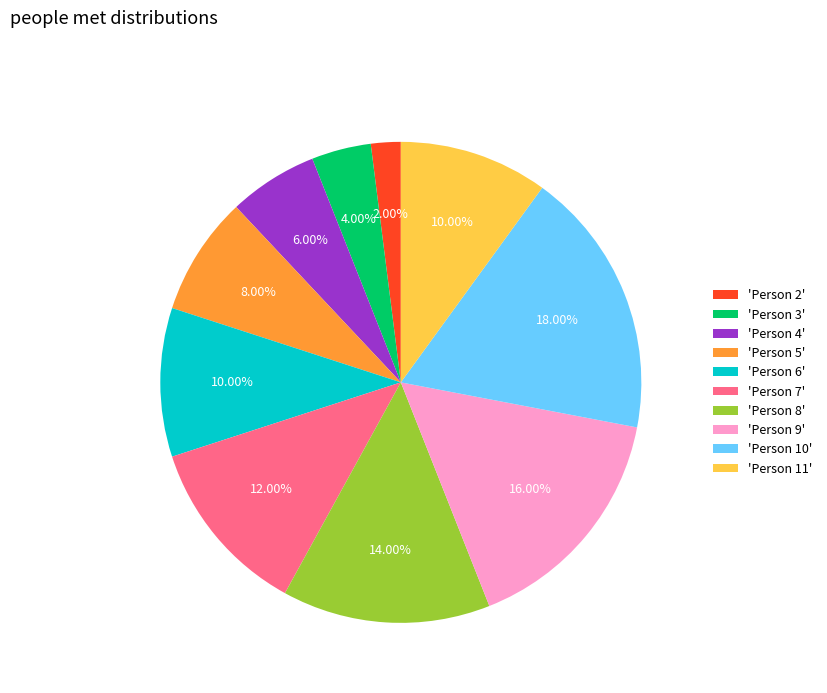

Is the sum of 'Person 11' and 'Person 6' greater than half?

No